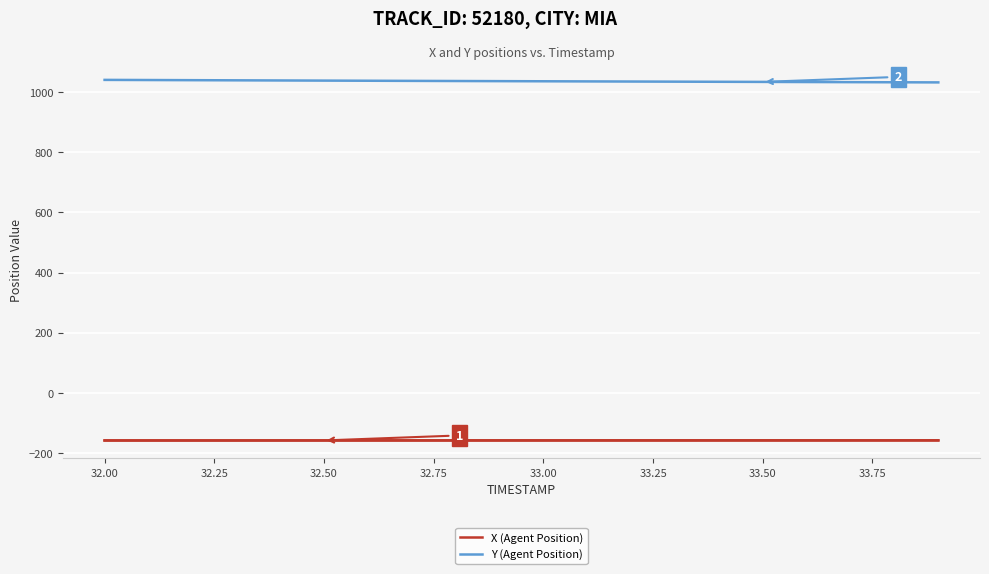

What is the minimum value for Y (Agent Position)?

1032.1